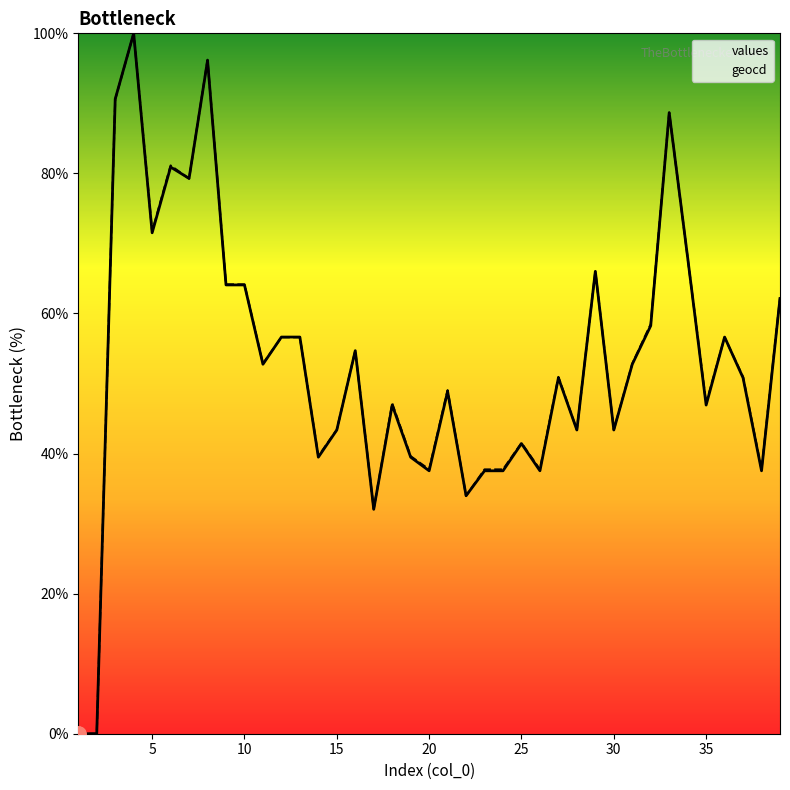

What are all the series names shown in the legend?

values, geocd